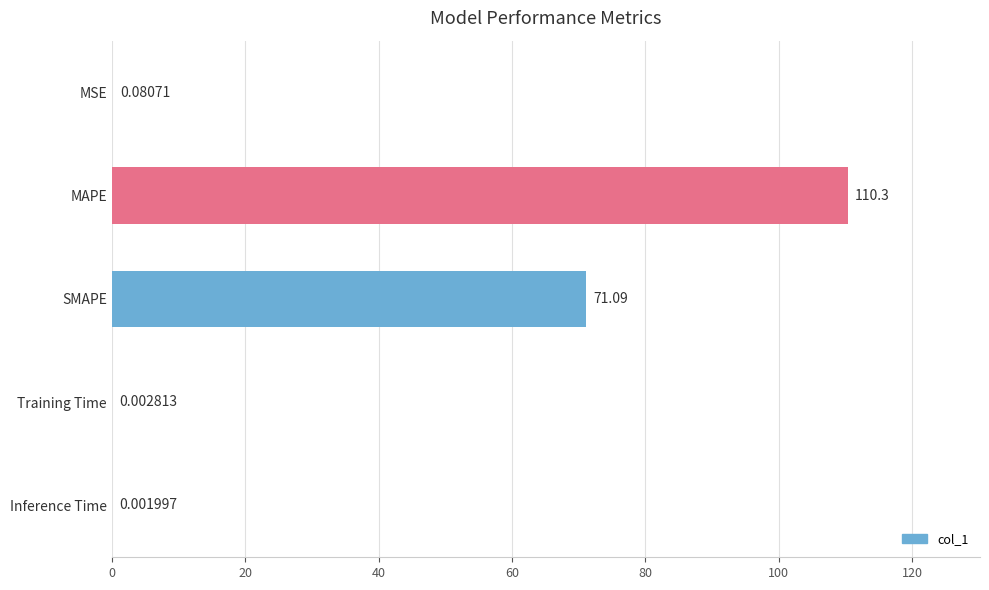

At which label is the value closest to 55?

SMAPE